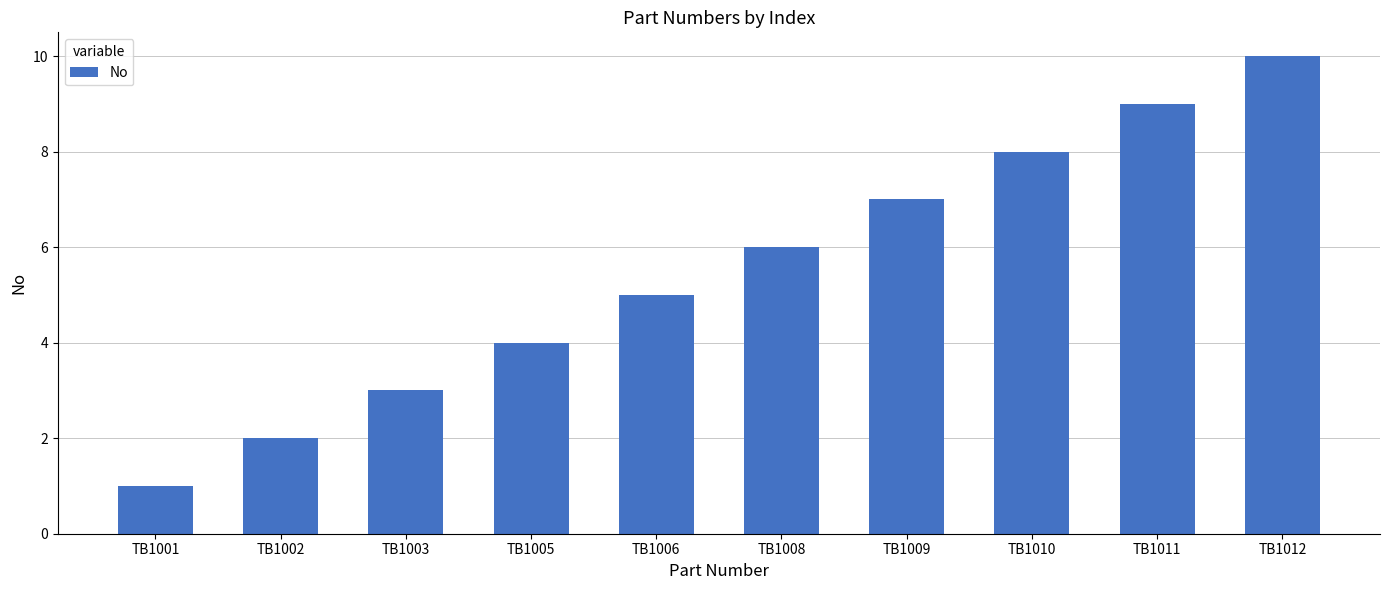

How many distinct data groups are displayed?

1